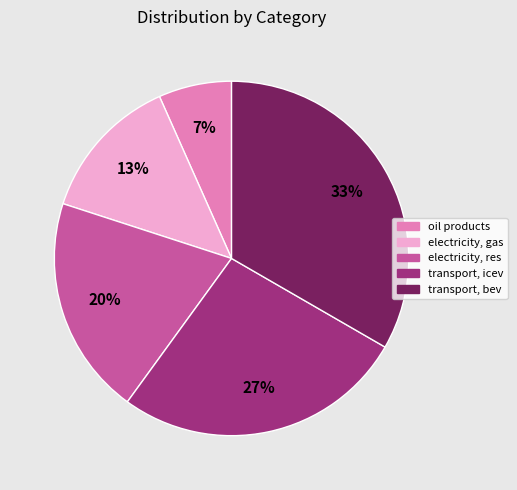

Which slice is the largest?

transport, bev